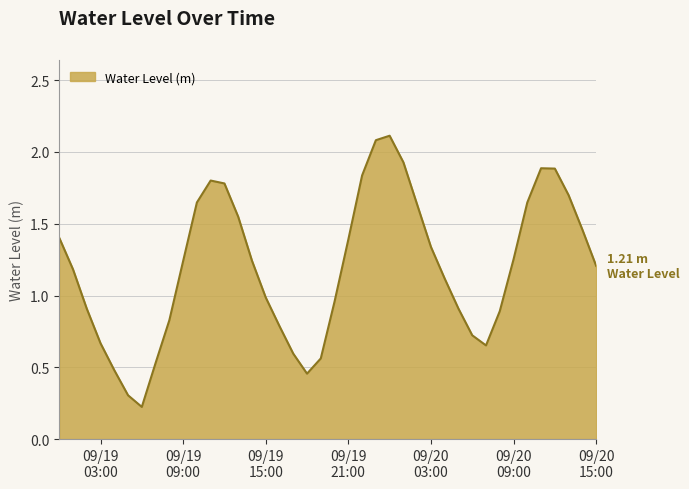

What is the maximum value shown in the chart?

2.1